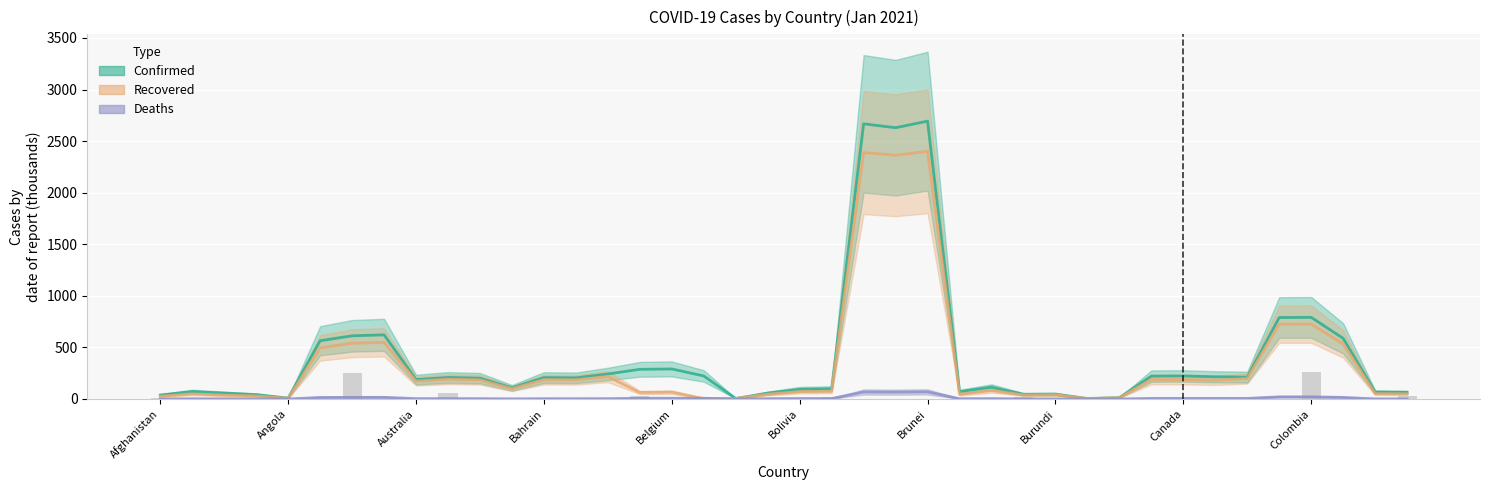

At 29, list the series in order from smallest to largest.

Deaths, Recovered, Confirmed